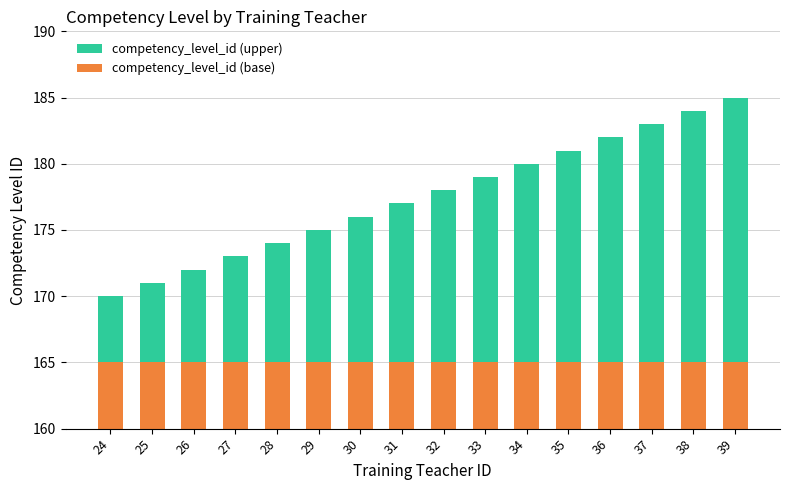

What is the value of the competency_level_id (upper) bar at the 13th from the left?

17